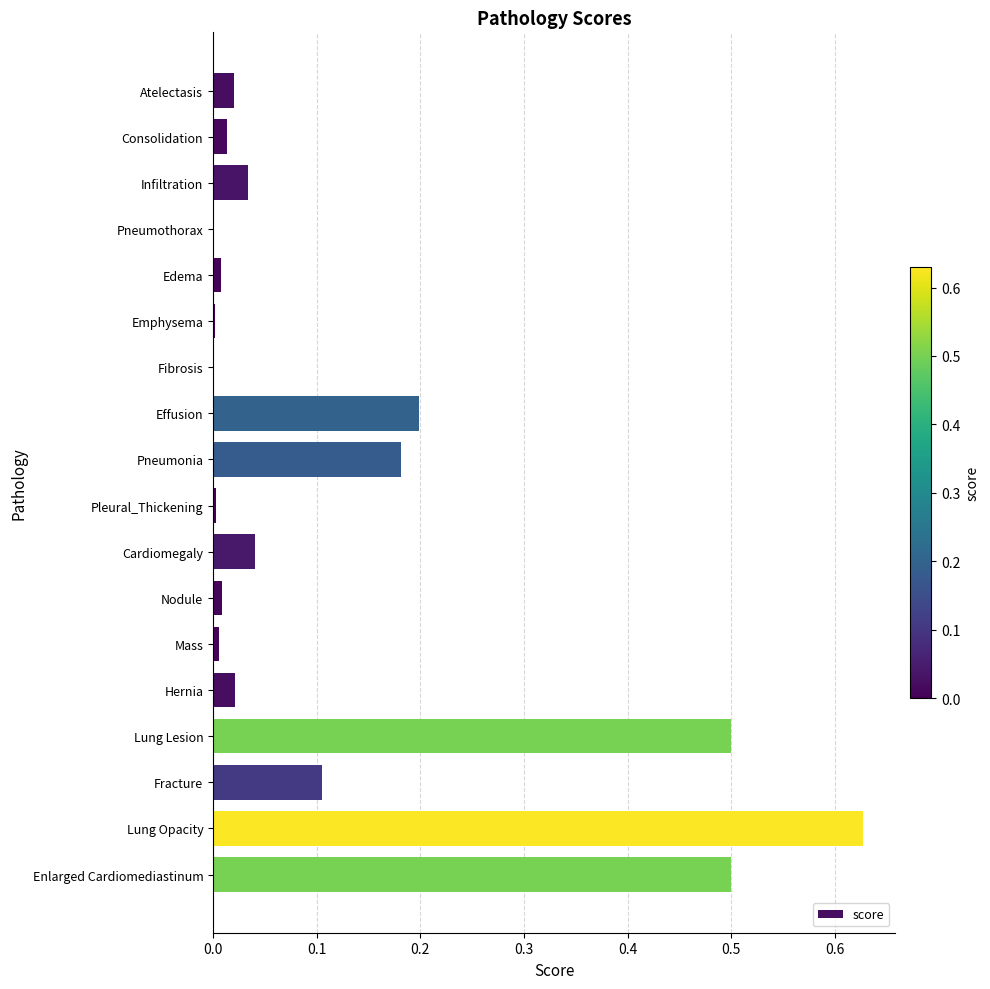

Is it true that the value at Pleural_Thickening is 0.0?

True